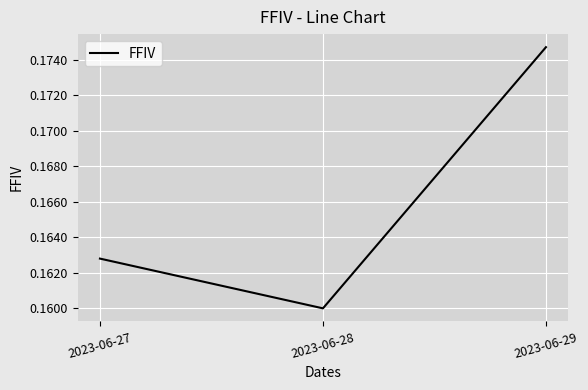

How many lines are shown in the chart?

1